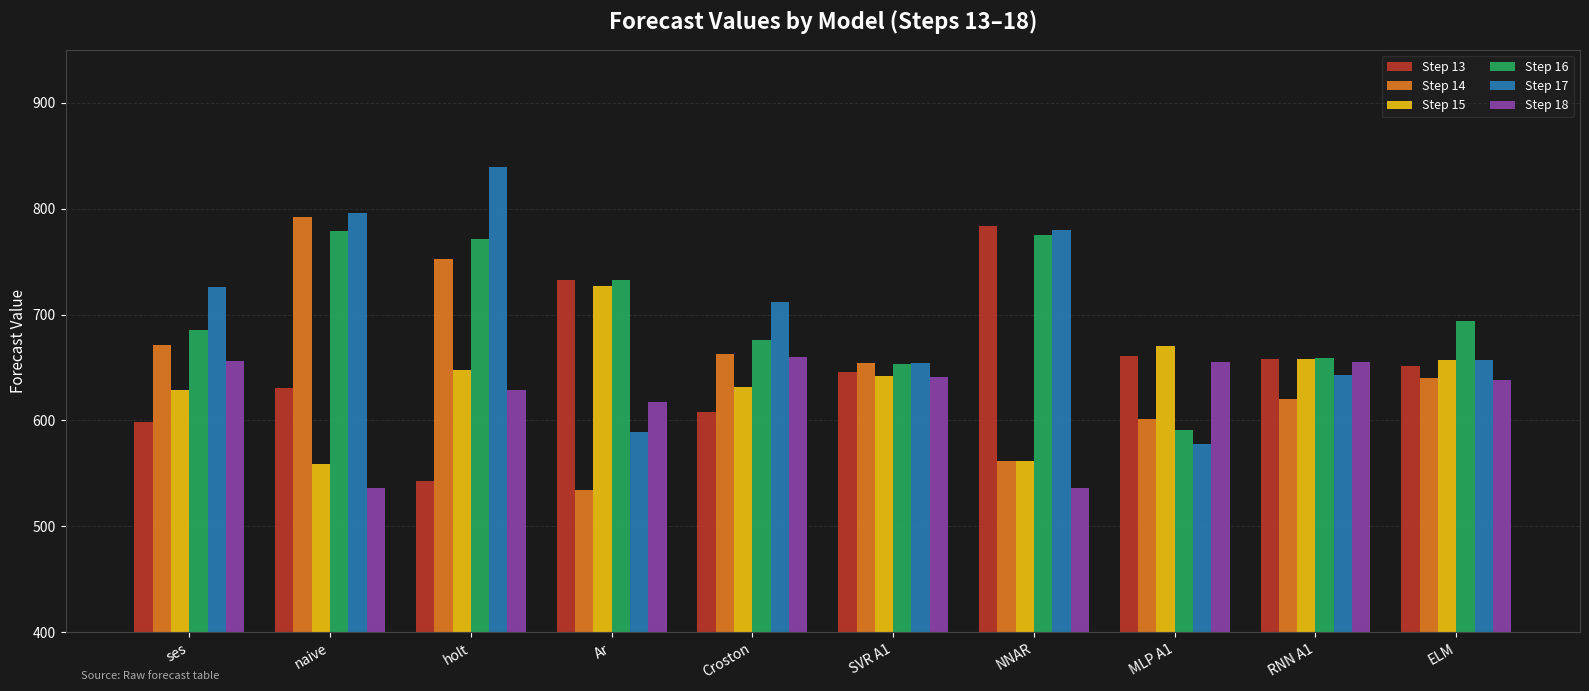

The Step 15 series shows 648 at holt. True or false?

True